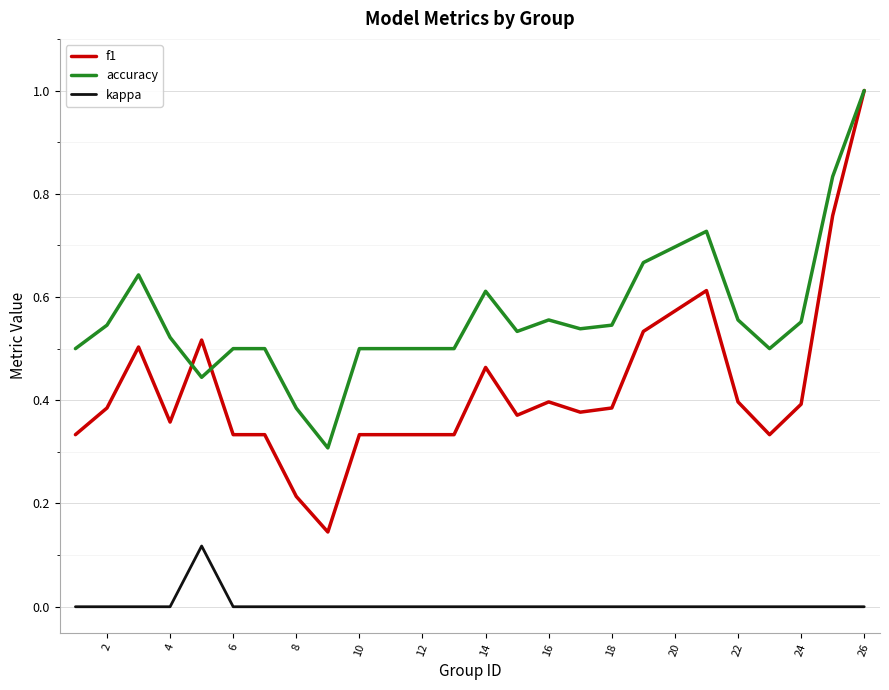

Which series has the largest range (max minus min)?

f1